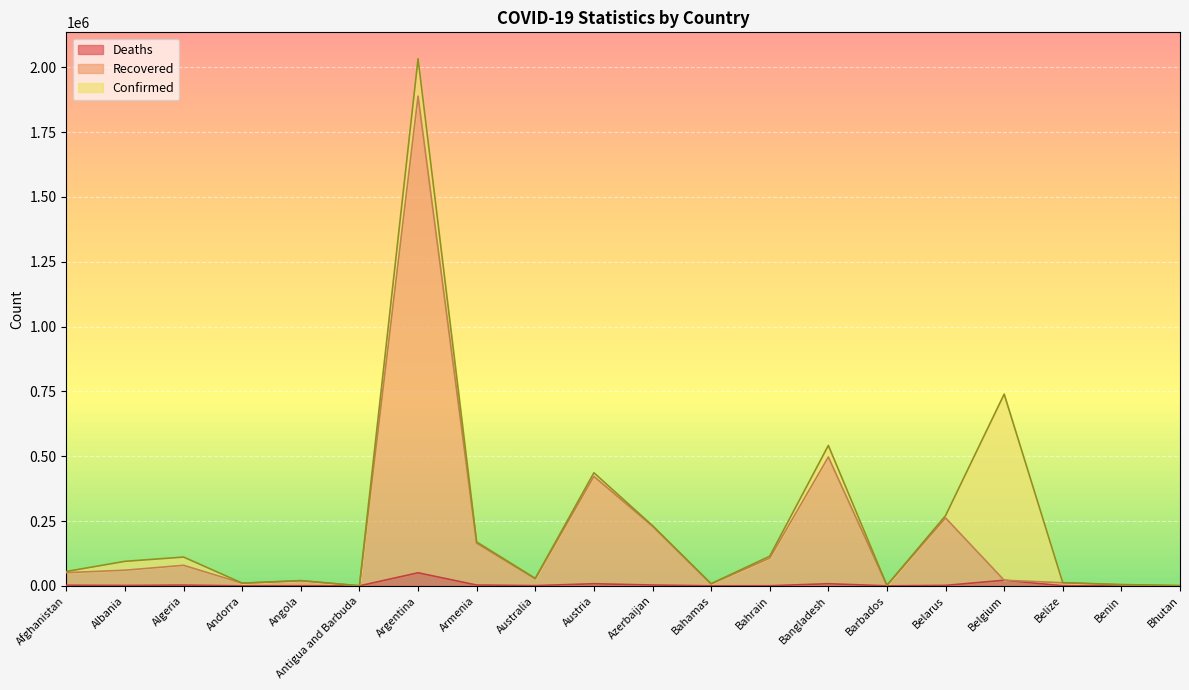

Which series changed the most between Bahamas and Bhutan?

Confirmed